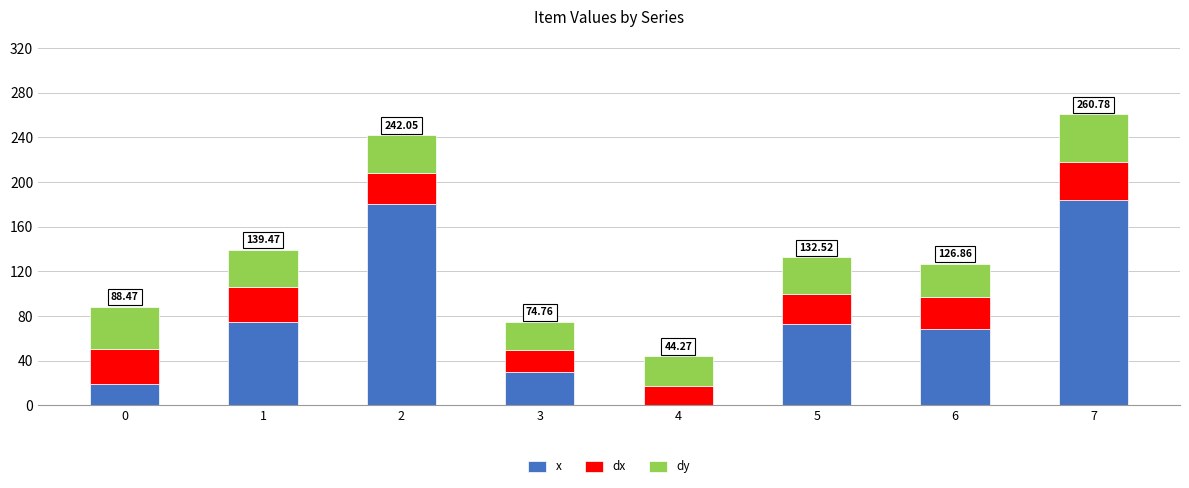

What is the total value across all series at 0?

88.5